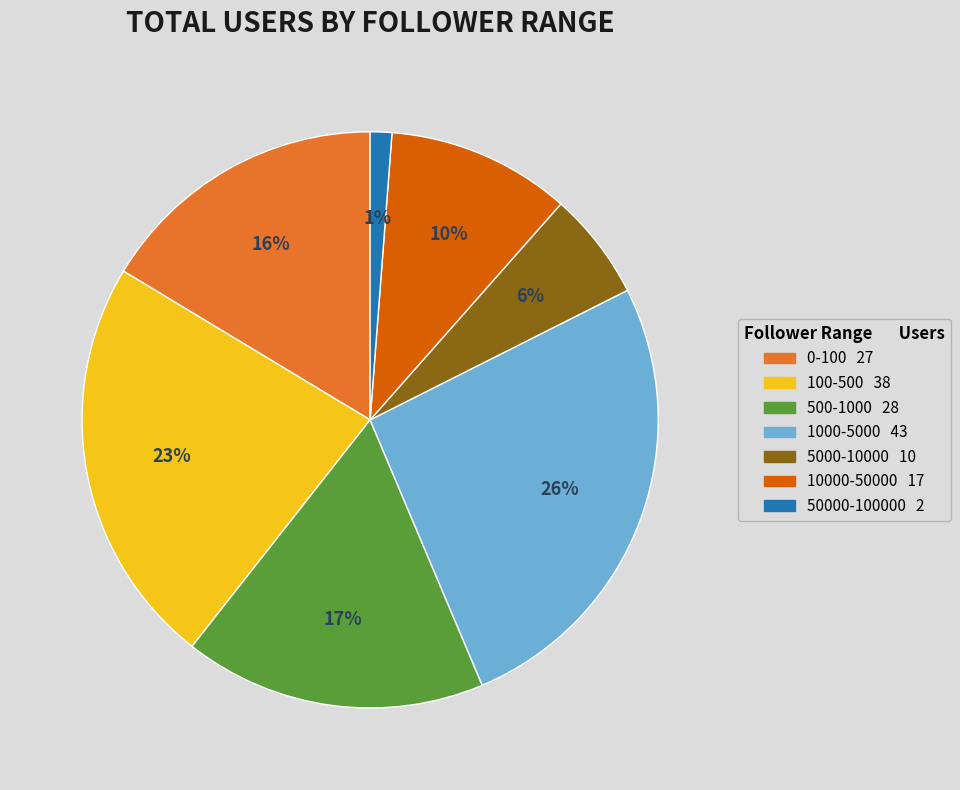

To the nearest percent, what percentage of the pie is 5000-10000?

6%